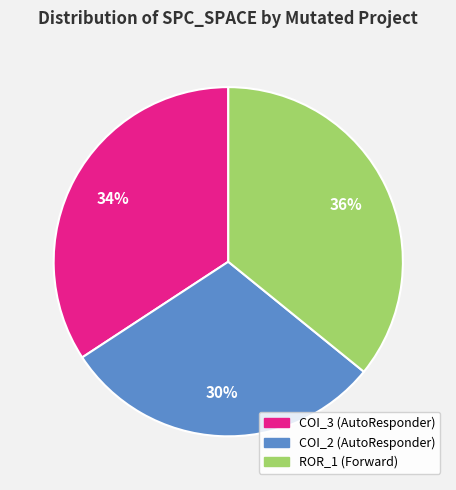

How many slices are in this pie chart?

3